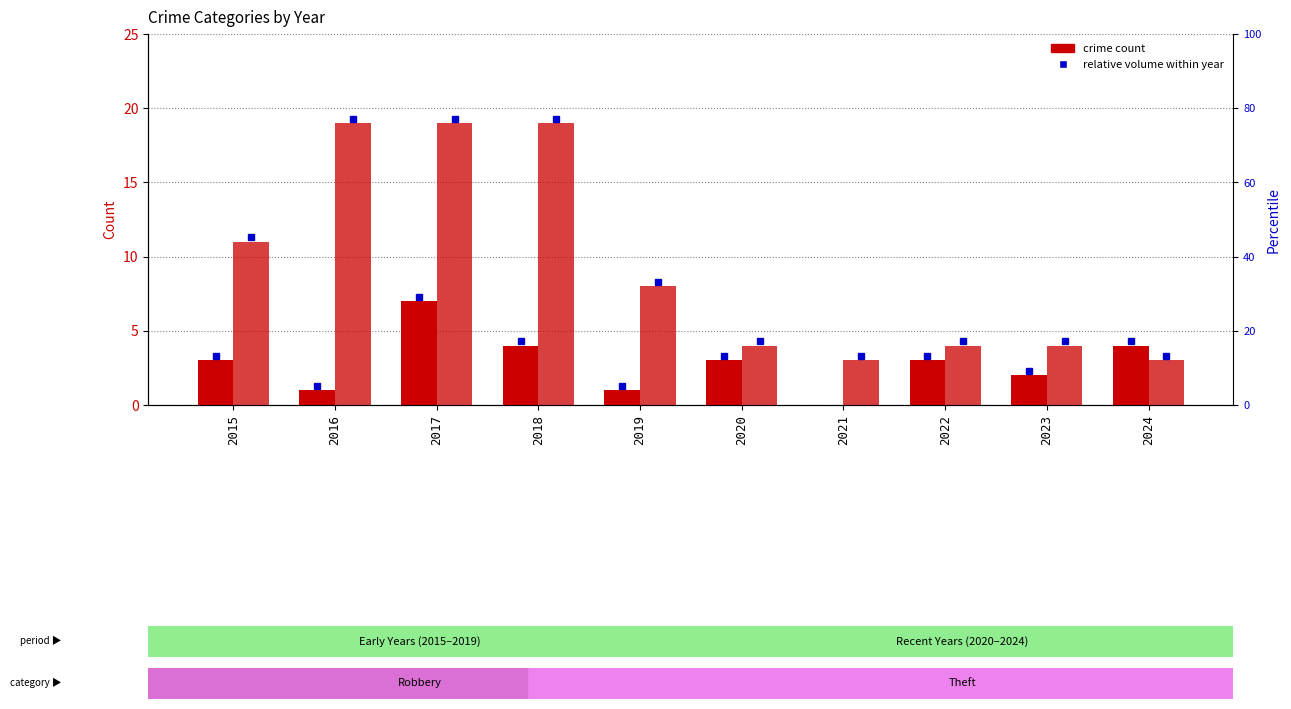

What is the sum of all Theft values?

94